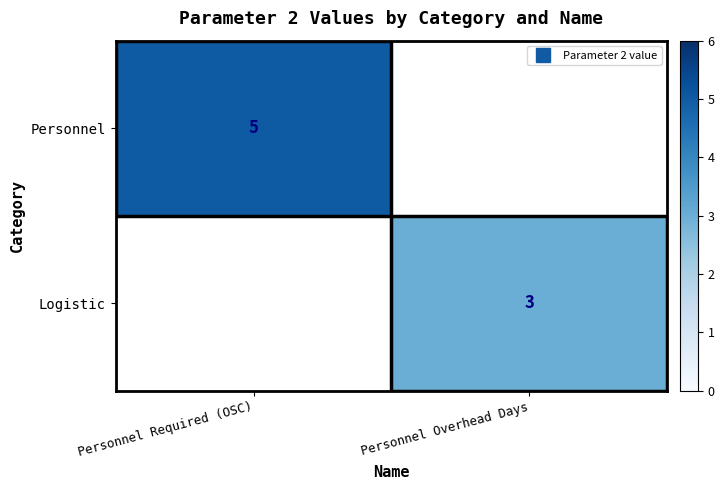

At which label is Personnel closest to 5?

Personnel Required (OSC)